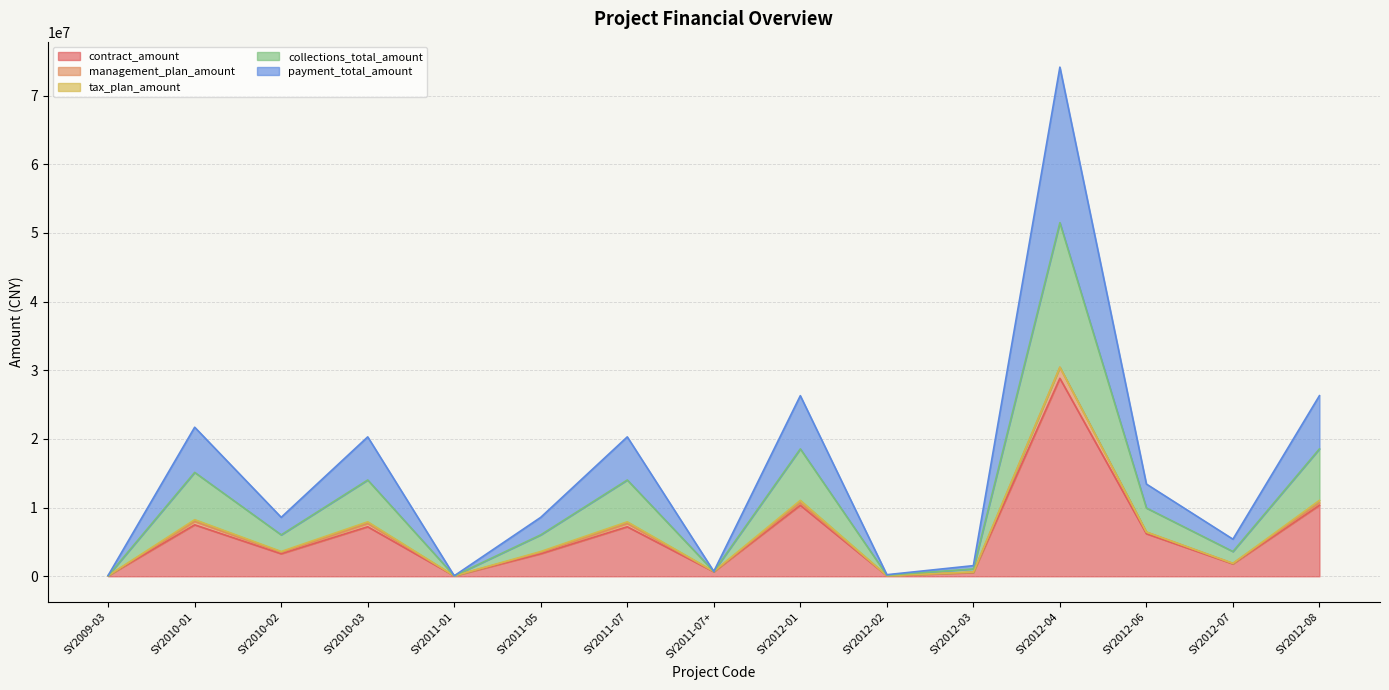

Where does the collections_total_amount series first go above 6036691?

SY2010-01